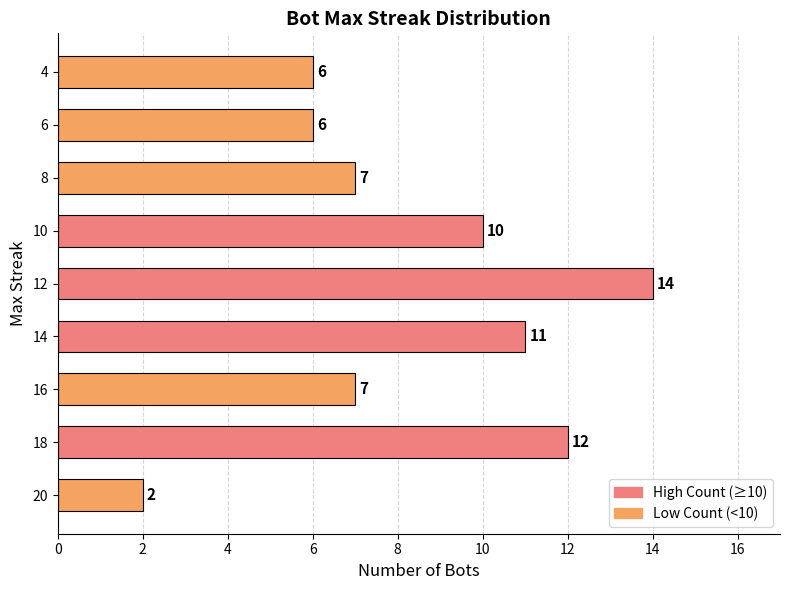

Read the value at 12.

14